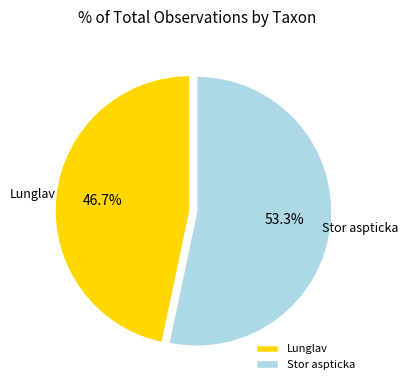

Between Stor aspticka and Lunglav, which is larger?

Stor aspticka